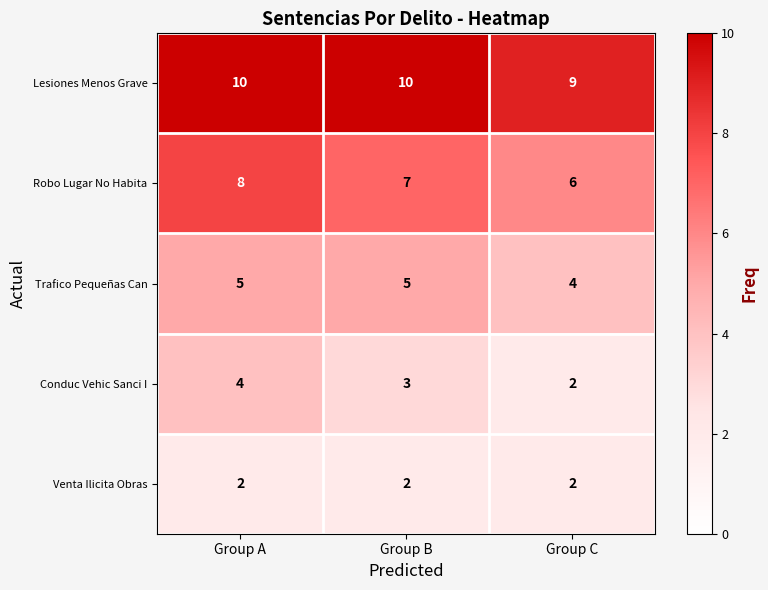

At which category is the sum across all series the highest?

Group A